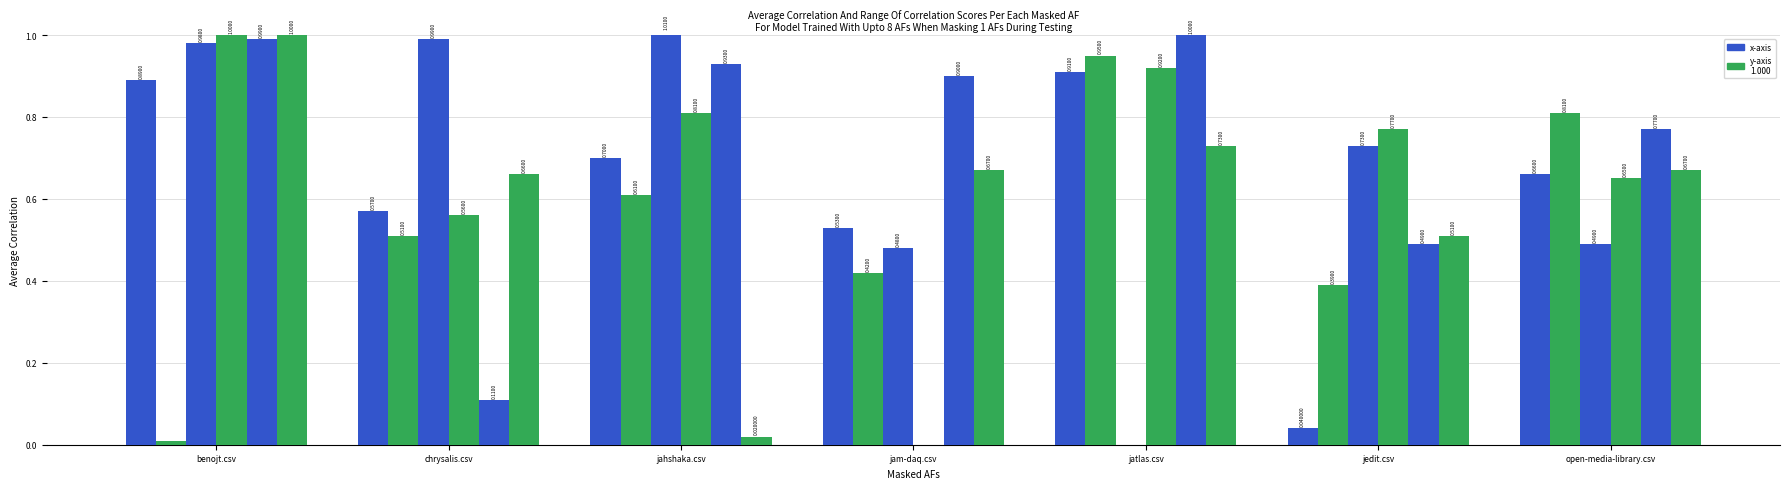

What is the label of the 2nd bar from the left?

chrysalis.csv